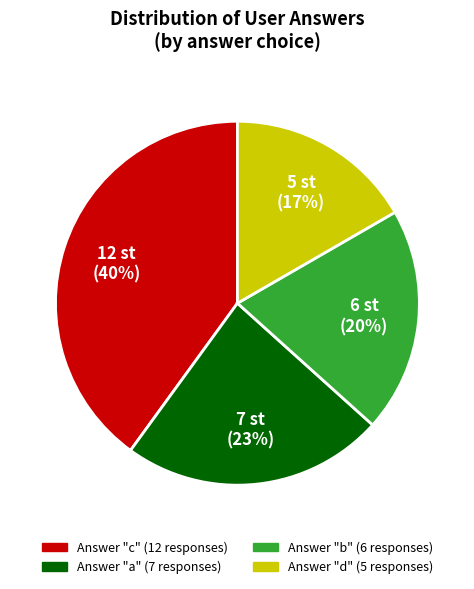

Does any single category account for the majority?

No